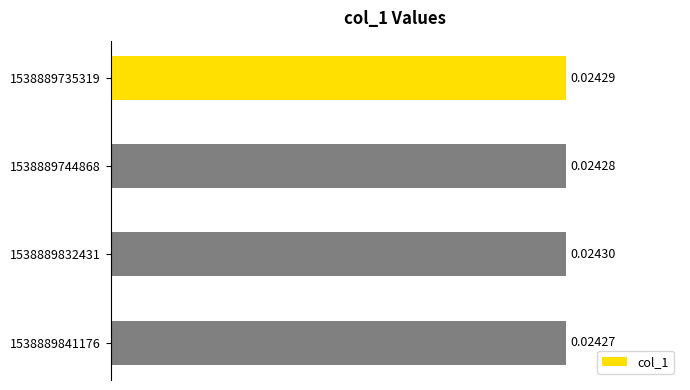

Which has a higher value, 1538889735319 or 1538889841176?

1538889735319